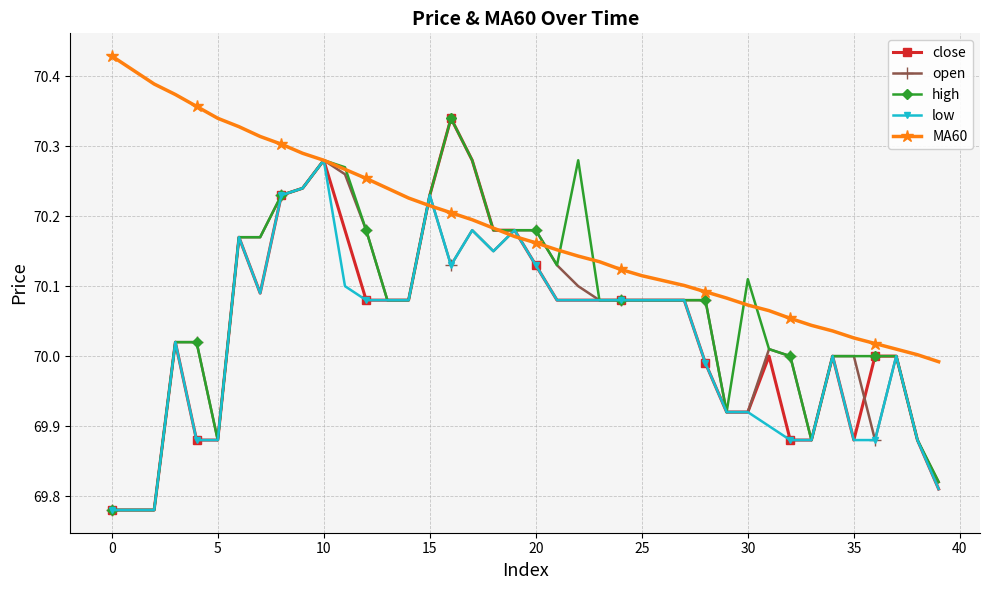

At which category is the sum across all series the highest?

10